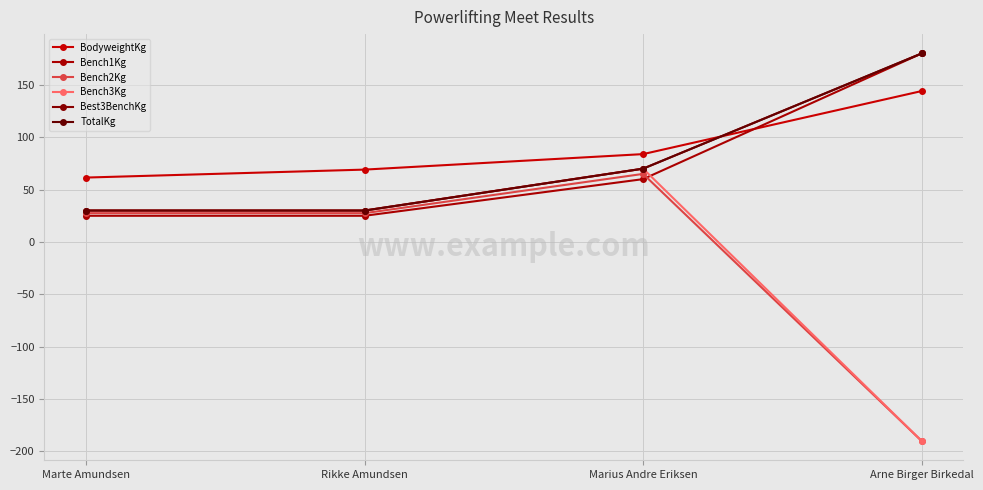

Is this an area chart (filled region under the line)?

No